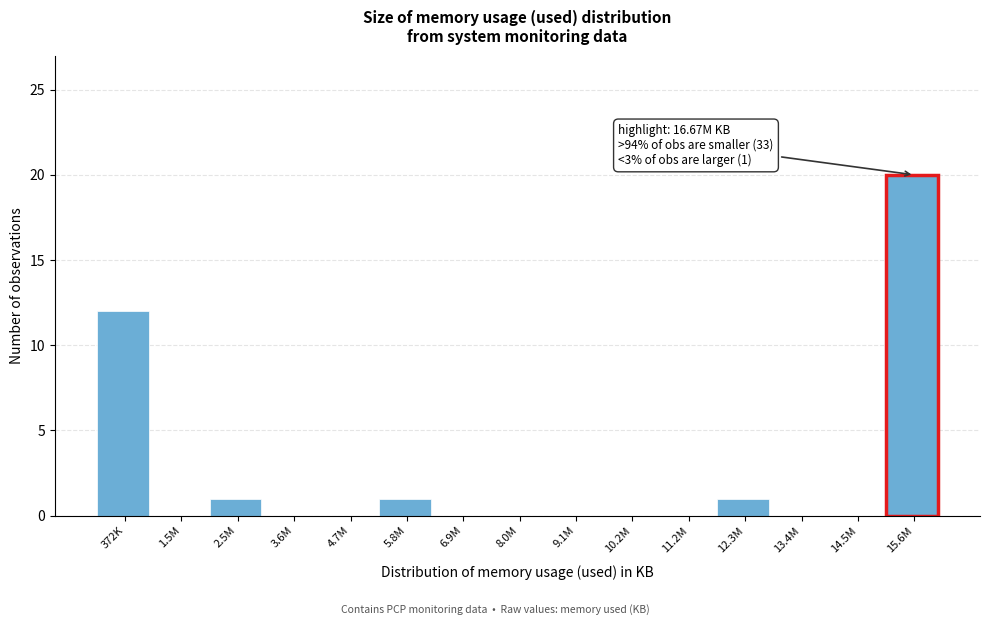

Reading left to right, transcribe all the data shown in this chart.

372K=12	1.5M=0	2.5M=1	3.6M=0	4.7M=0	5.8M=1	6.9M=0	8.0M=0	9.1M=0	10.2M=0	11.2M=0	12.3M=1	13.4M=0	14.5M=0	15.6M=20